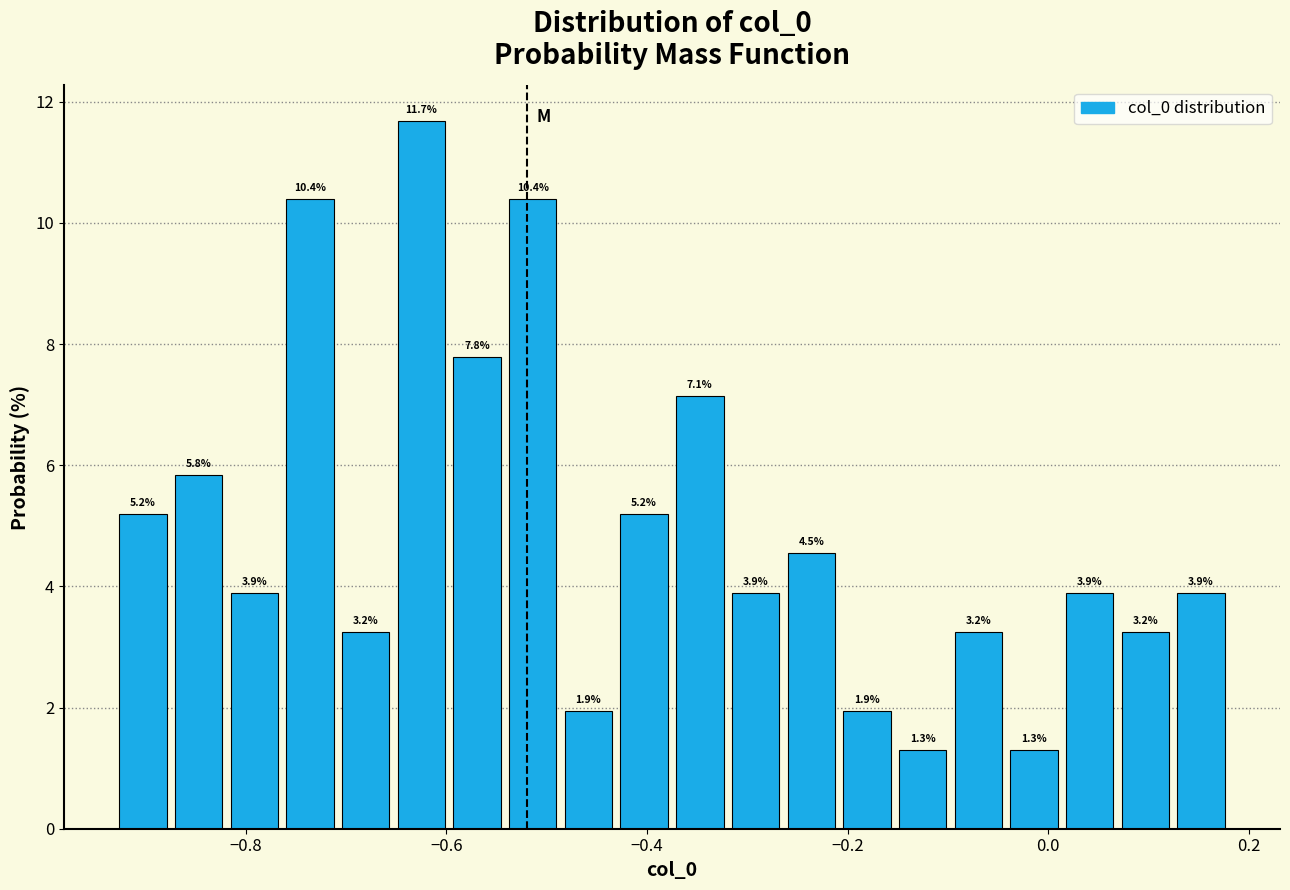

Around what value on the x-axis is the tallest bar? Give the approximate position of its centre, as read against the axis.

-0.62